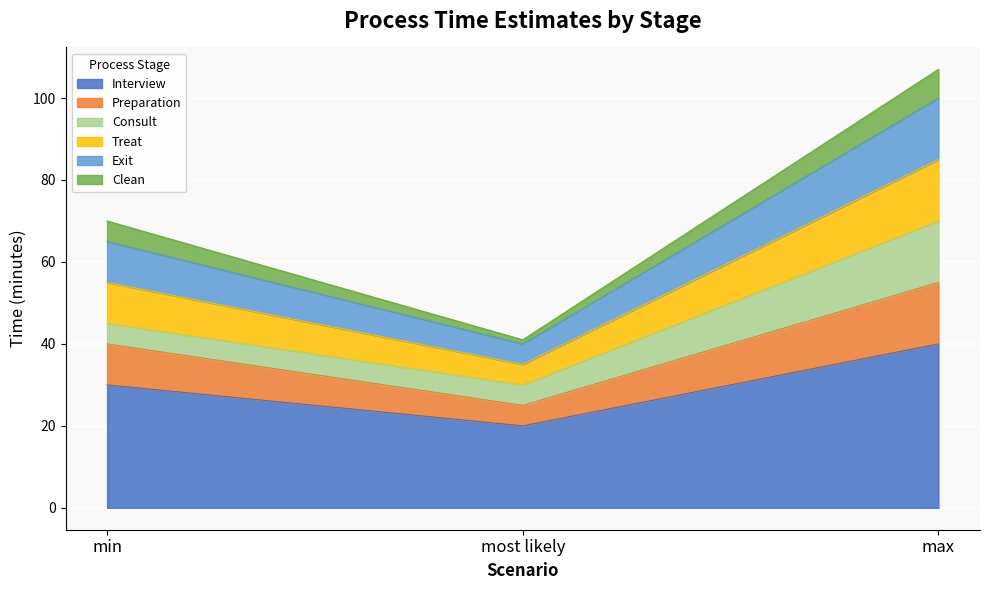

At which category does the chart reach its minimum across all series?

most likely